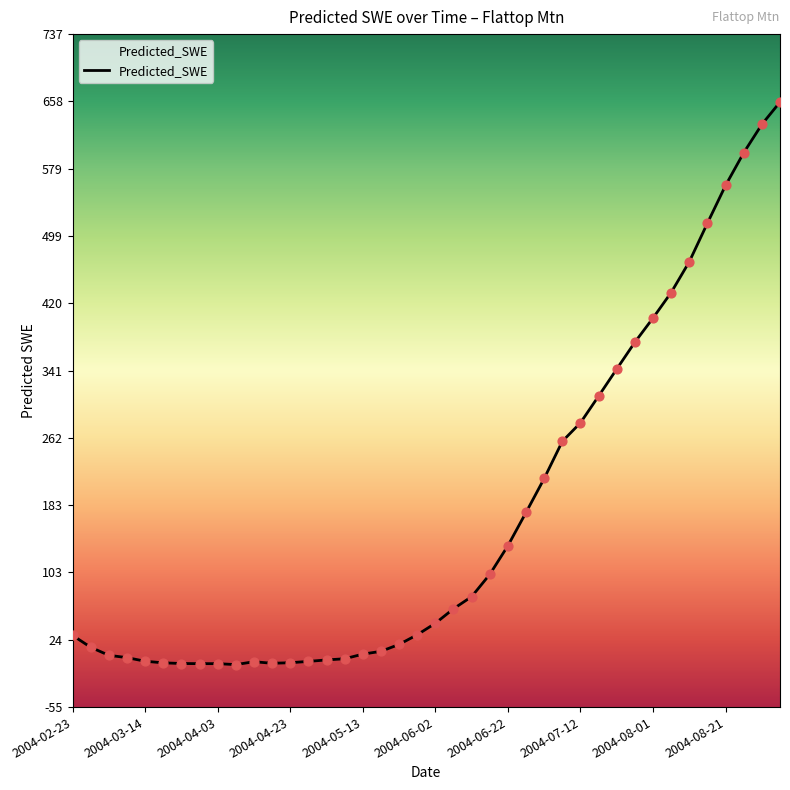

What is the change in value from 2004-03-14 to 14?

-14.9